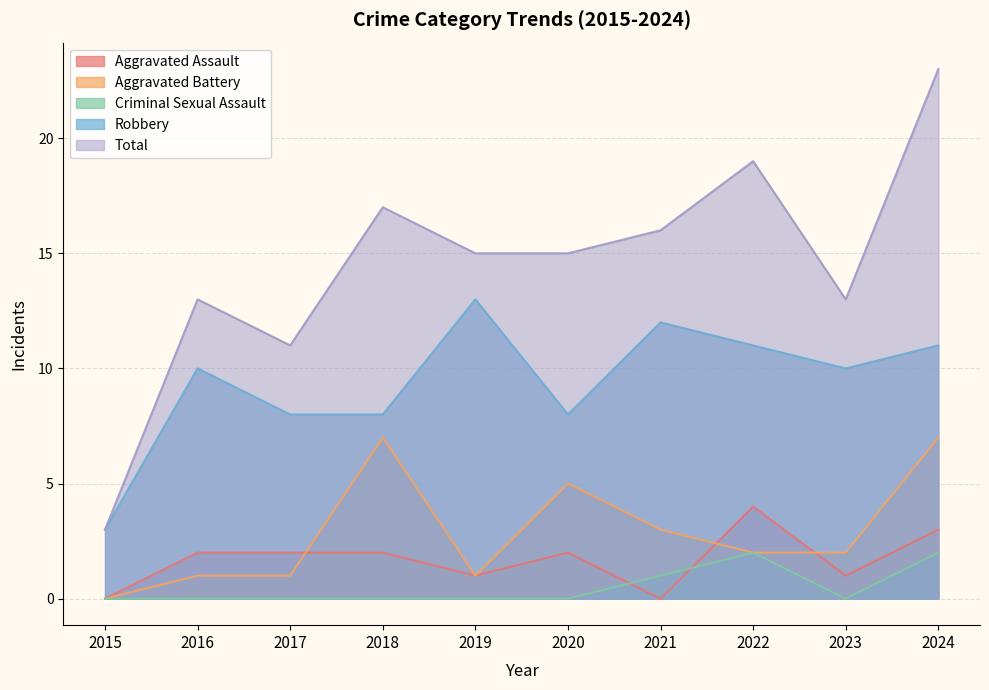

What is the greatest value displayed?

23